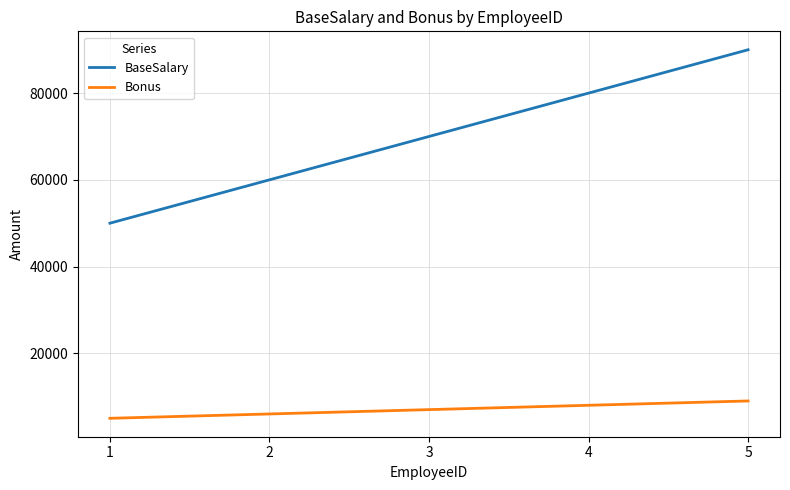

What is the total value across all series at 2?

66000